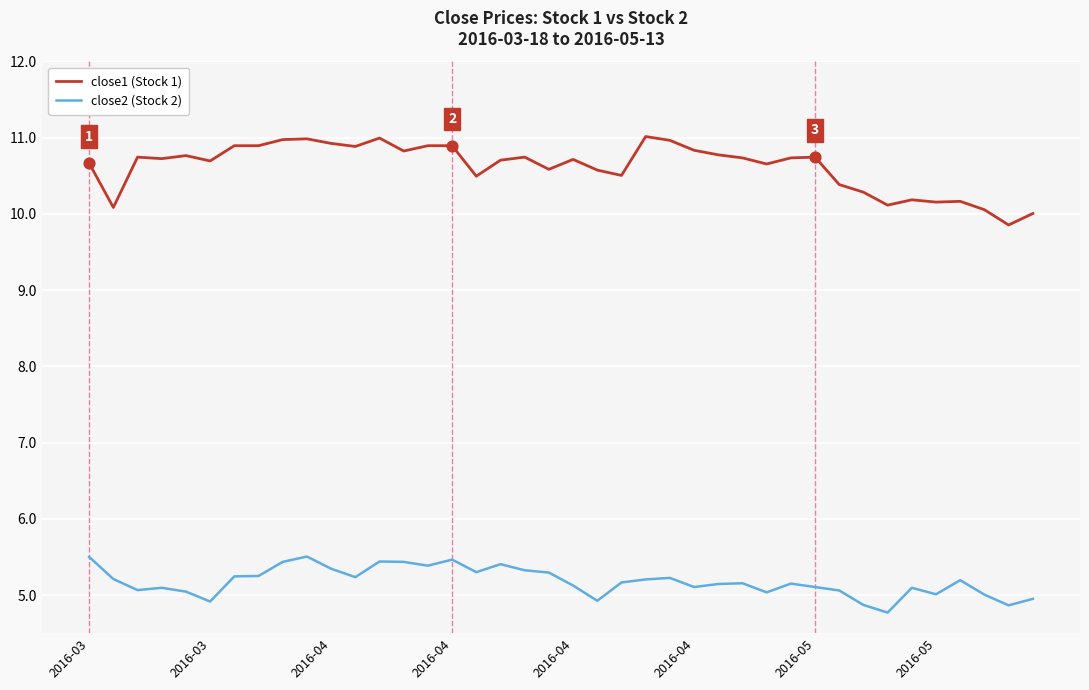

Which series has the largest total across all categories?

close1 (Stock 1)